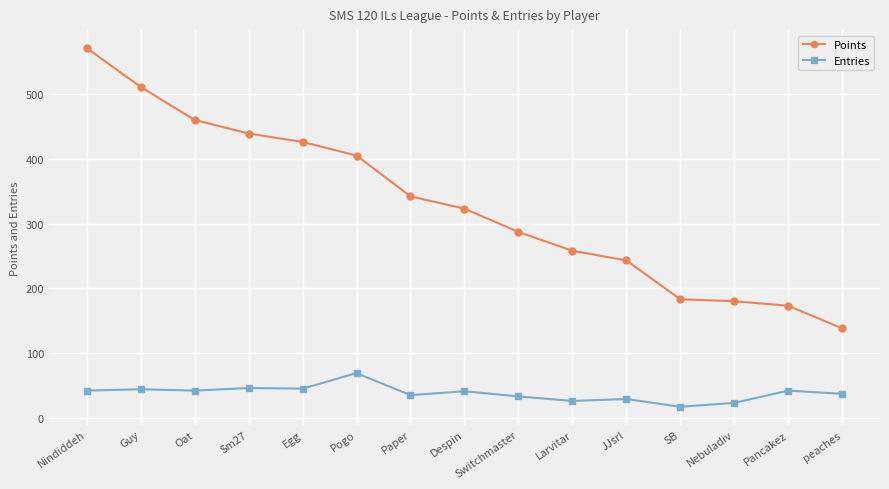

The Points series shows 183 at SB. True or false?

True